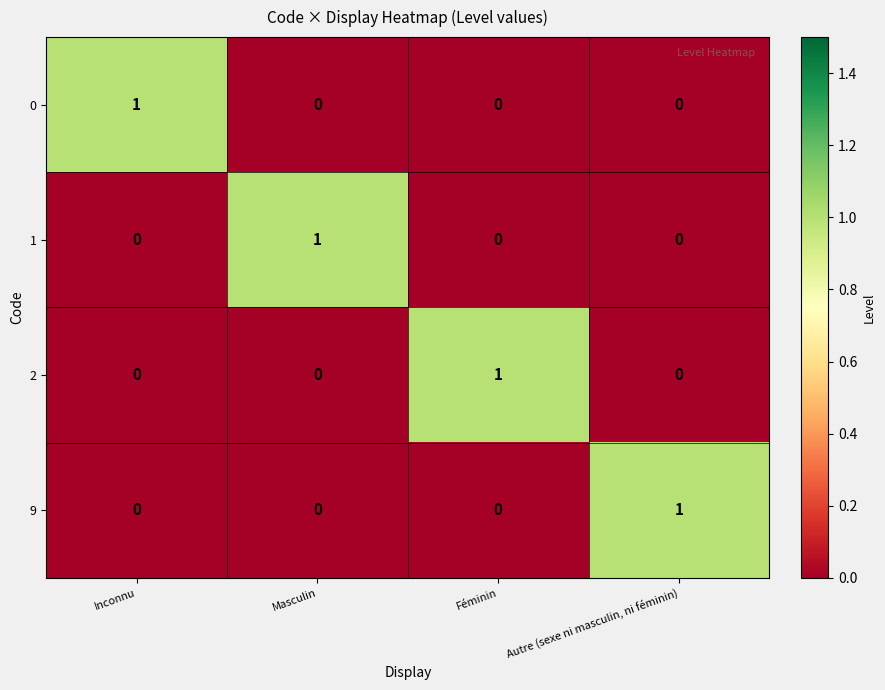

At how many categories does at least one series exceed 0?

4